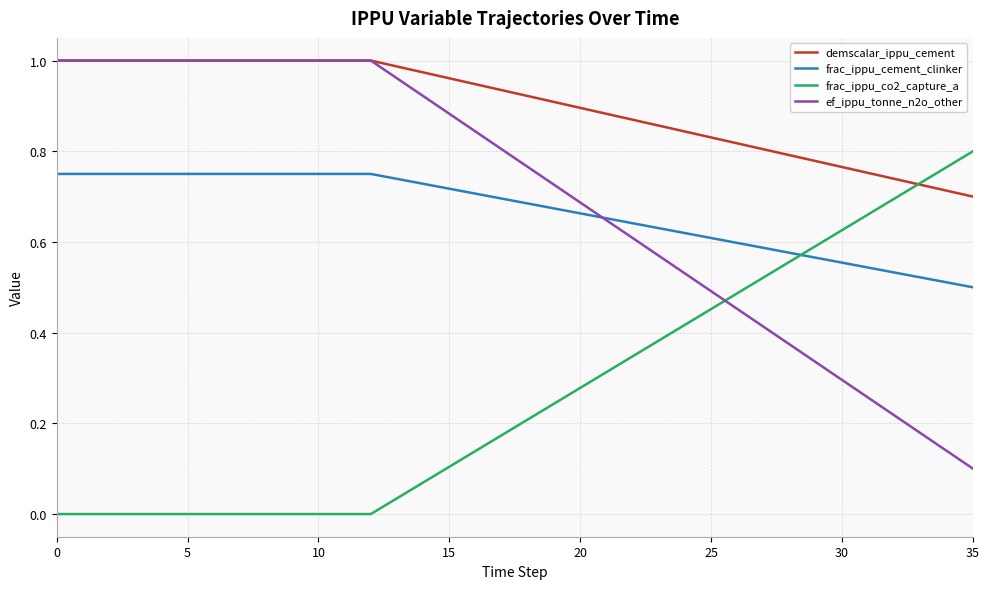

Which series has the largest total across all categories?

demscalar_ippu_cement